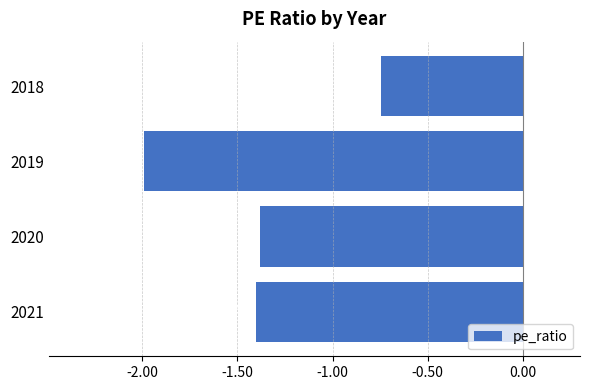

What is the sum of all values?

-5.5